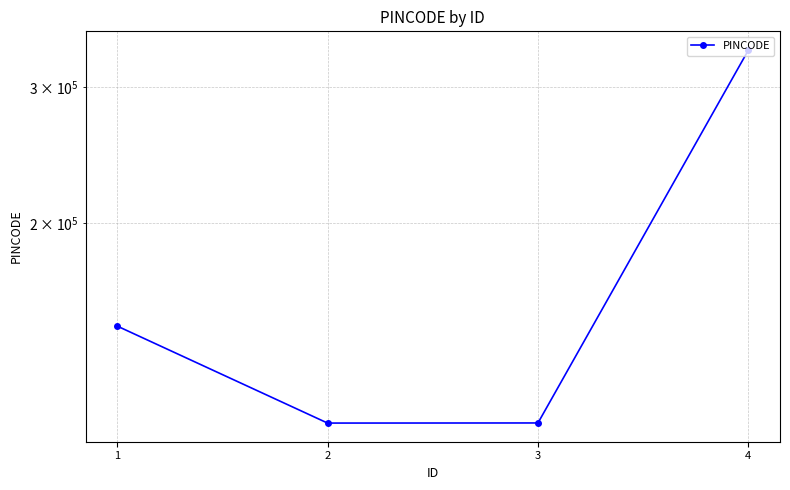

At which category does the chart reach its peak across all series?

4